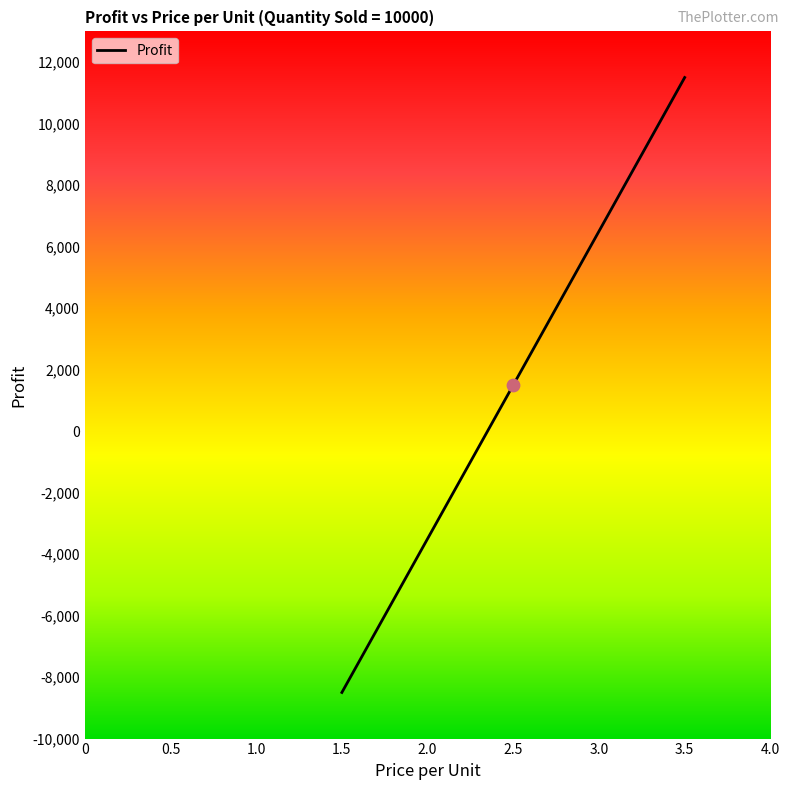

Which has a higher value, 2 or 3.5?

3.5